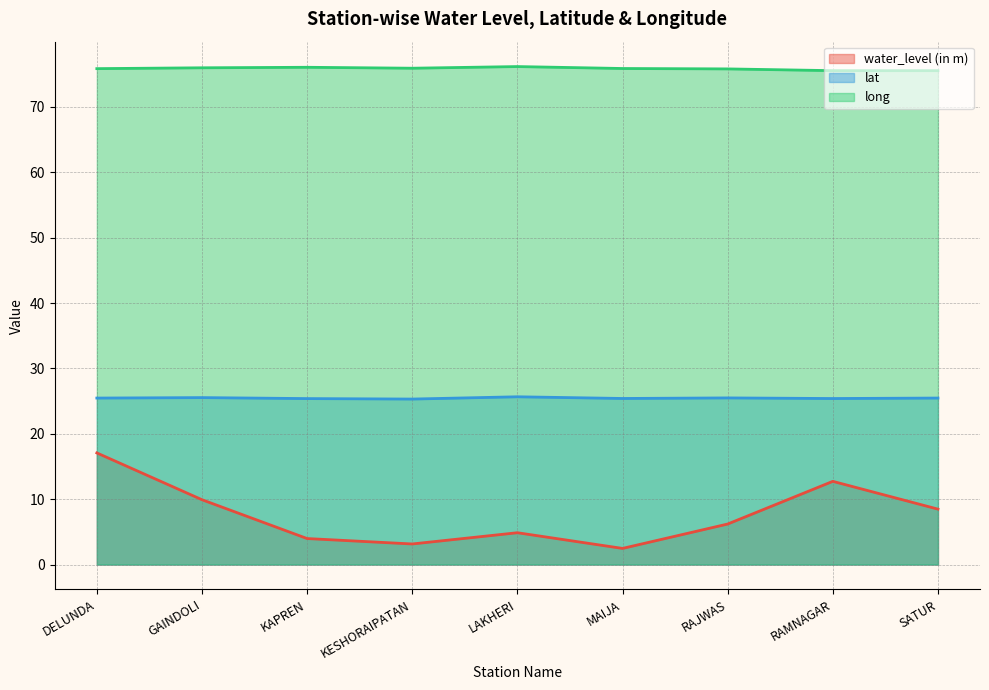

How many data points does each series have?

9